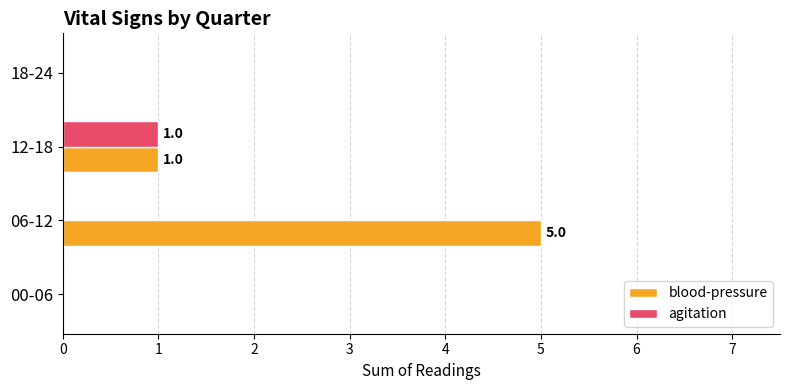

Which series has the largest total across all categories?

blood-pressure